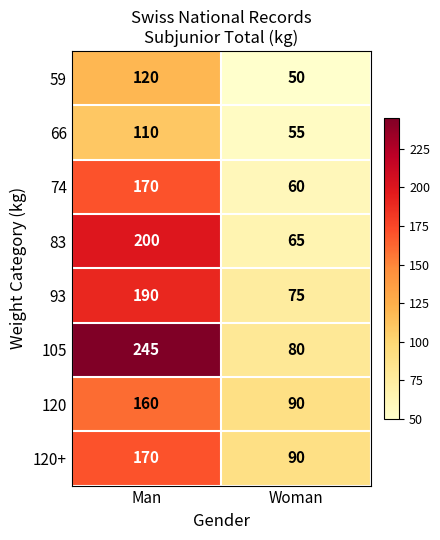

What is the average value of the 59 series?

85